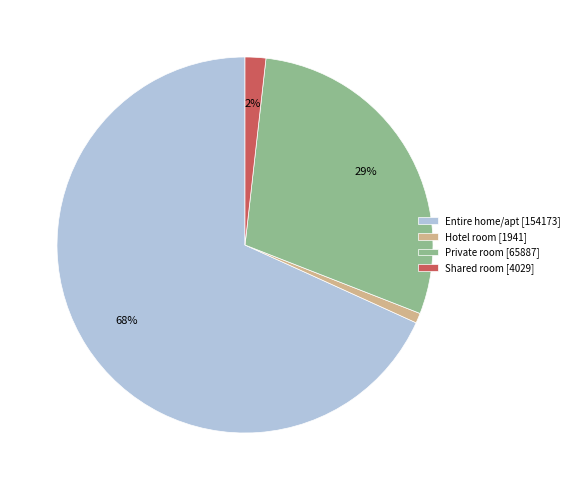

Is it true that Shared room is 2% of the pie?

True